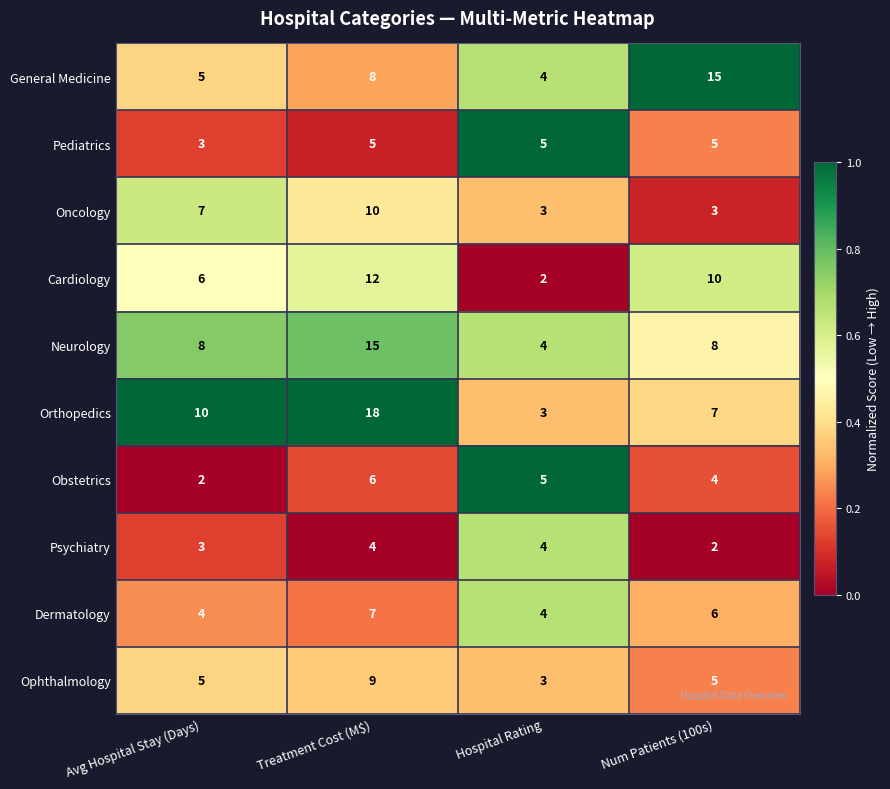

At Treatment Cost (M$), list the series in order from smallest to largest.

Psychiatry, Pediatrics, Obstetrics, Dermatology, General Medicine, Ophthalmology, Oncology, Cardiology, Neurology, Orthopedics